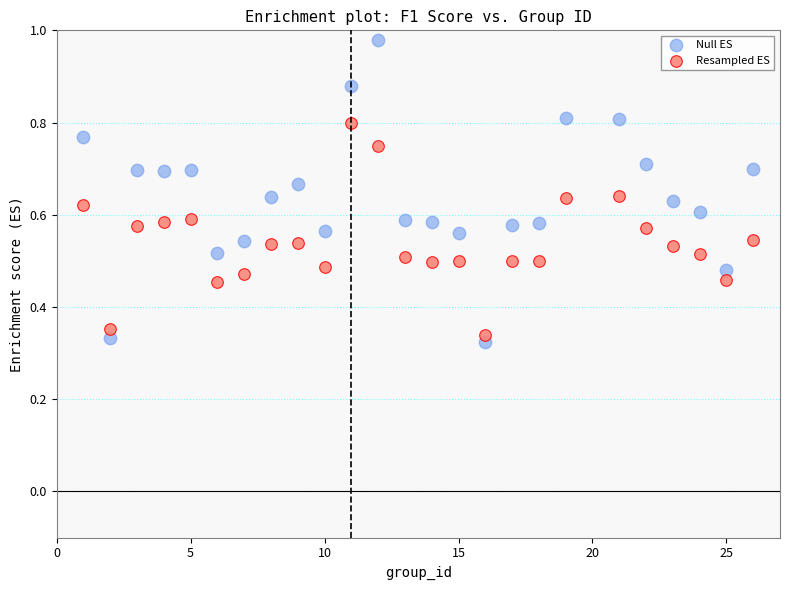

What are all the series names shown in the legend?

Null ES, Resampled ES